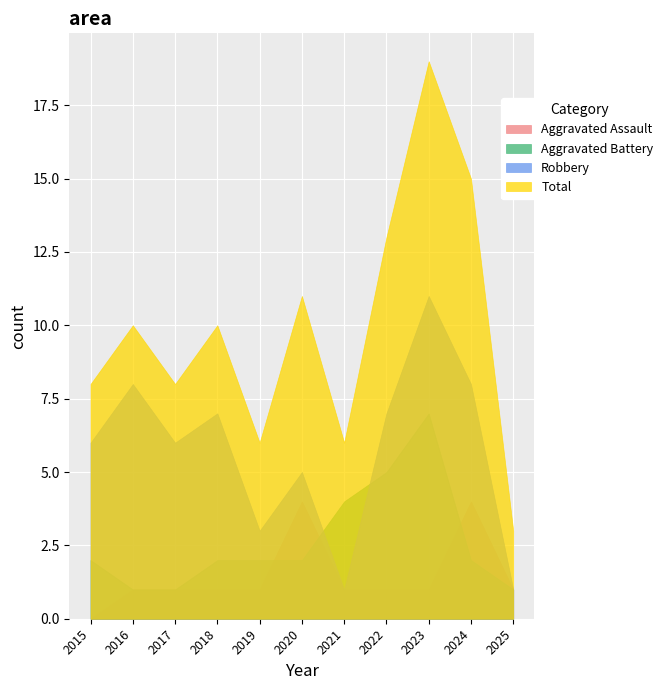

How many lines are shown in the chart?

4